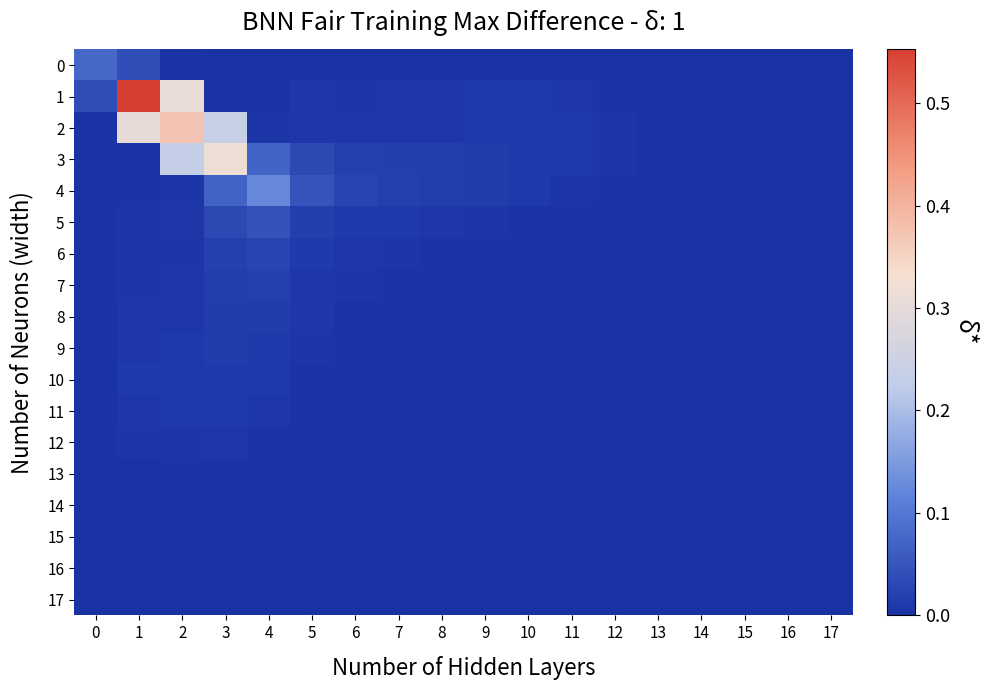

Reading left to right, extract all data points from this chart.

0: 0=0.1	1=0.0	2=0.0	3=0.0	4=0.0	5=0.0	6=0.0	7=0.0	8=0.0	9=0.0	10=0.0	11=0.0	12=0.0	13=0.0	14=0.0	15=0.0	16=0.0	17=0.0
1: 0=0.0	1=0.6	2=0.3	3=0.0	4=0.0	5=0.0	6=0.0	7=0.0	8=0.0	9=0.0	10=0.0	11=0.0	12=0.0	13=0.0	14=0.0	15=0.0	16=0.0	17=0.0
2: 0=0.0	1=0.3	2=0.4	3=0.2	4=0.0	5=0.0	6=0.0	7=0.0	8=0.0	9=0.0	10=0.0	11=0.0	12=0.0	13=0.0	14=0.0	15=0.0	16=0.0	17=0.0
3: 0=0.0	1=0.0	2=0.2	3=0.3	4=0.1	5=0.0	6=0.0	7=0.0	8=0.0	9=0.0	10=0.0	11=0.0	12=0.0	13=0.0	14=0.0	15=0.0	16=0.0	17=0.0
4: 0=0.0	1=0.0	2=0.0	3=0.1	4=0.1	5=0.0	6=0.0	7=0.0	8=0.0	9=0.0	10=0.0	11=0.0	12=0.0	13=0.0	14=0.0	15=0.0	16=0.0	17=0.0
5: 0=0.0	1=0.0	2=0.0	3=0.0	4=0.0	5=0.0	6=0.0	7=0.0	8=0.0	9=0.0	10=0.0	11=0.0	12=0.0	13=0.0	14=0.0	15=0.0	16=0.0	17=0.0
6: 0=0.0	1=0.0	2=0.0	3=0.0	4=0.0	5=0.0	6=0.0	7=0.0	8=0.0	9=0.0	10=0.0	11=0.0	12=0.0	13=0.0	14=0.0	15=0.0	16=0.0	17=0.0
7: 0=0.0	1=0.0	2=0.0	3=0.0	4=0.0	5=0.0	6=0.0	7=0.0	8=0.0	9=0.0	10=0.0	11=0.0	12=0.0	13=0.0	14=0.0	15=0.0	16=0.0	17=0.0
8: 0=0.0	1=0.0	2=0.0	3=0.0	4=0.0	5=0.0	6=0.0	7=0.0	8=0.0	9=0.0	10=0.0	11=0.0	12=0.0	13=0.0	14=0.0	15=0.0	16=0.0	17=0.0
9: 0=0.0	1=0.0	2=0.0	3=0.0	4=0.0	5=0.0	6=0.0	7=0.0	8=0.0	9=0.0	10=0.0	11=0.0	12=0.0	13=0.0	14=0.0	15=0.0	16=0.0	17=0.0
10: 0=0.0	1=0.0	2=0.0	3=0.0	4=0.0	5=0.0	6=0.0	7=0.0	8=0.0	9=0.0	10=0.0	11=0.0	12=0.0	13=0.0	14=0.0	15=0.0	16=0.0	17=0.0
11: 0=0.0	1=0.0	2=0.0	3=0.0	4=0.0	5=0.0	6=0.0	7=0.0	8=0.0	9=0.0	10=0.0	11=0.0	12=0.0	13=0.0	14=0.0	15=0.0	16=0.0	17=0.0
12: 0=0.0	1=0.0	2=0.0	3=0.0	4=0.0	5=0.0	6=0.0	7=0.0	8=0.0	9=0.0	10=0.0	11=0.0	12=0.0	13=0.0	14=0.0	15=0.0	16=0.0	17=0.0
13: 0=0.0	1=0.0	2=0.0	3=0.0	4=0.0	5=0.0	6=0.0	7=0.0	8=0.0	9=0.0	10=0.0	11=0.0	12=0.0	13=0.0	14=0.0	15=0.0	16=0.0	17=0.0
14: 0=0.0	1=0.0	2=0.0	3=0.0	4=0.0	5=0.0	6=0.0	7=0.0	8=0.0	9=0.0	10=0.0	11=0.0	12=0.0	13=0.0	14=0.0	15=0.0	16=0.0	17=0.0
15: 0=0.0	1=0.0	2=0.0	3=0.0	4=0.0	5=0.0	6=0.0	7=0.0	8=0.0	9=0.0	10=0.0	11=0.0	12=0.0	13=0.0	14=0.0	15=0.0	16=0.0	17=0.0
16: 0=0.0	1=0.0	2=0.0	3=0.0	4=0.0	5=0.0	6=0.0	7=0.0	8=0.0	9=0.0	10=0.0	11=0.0	12=0.0	13=0.0	14=0.0	15=0.0	16=0.0	17=0.0
17: 0=0.0	1=0.0	2=0.0	3=0.0	4=0.0	5=0.0	6=0.0	7=0.0	8=0.0	9=0.0	10=0.0	11=0.0	12=0.0	13=0.0	14=0.0	15=0.0	16=0.0	17=0.0